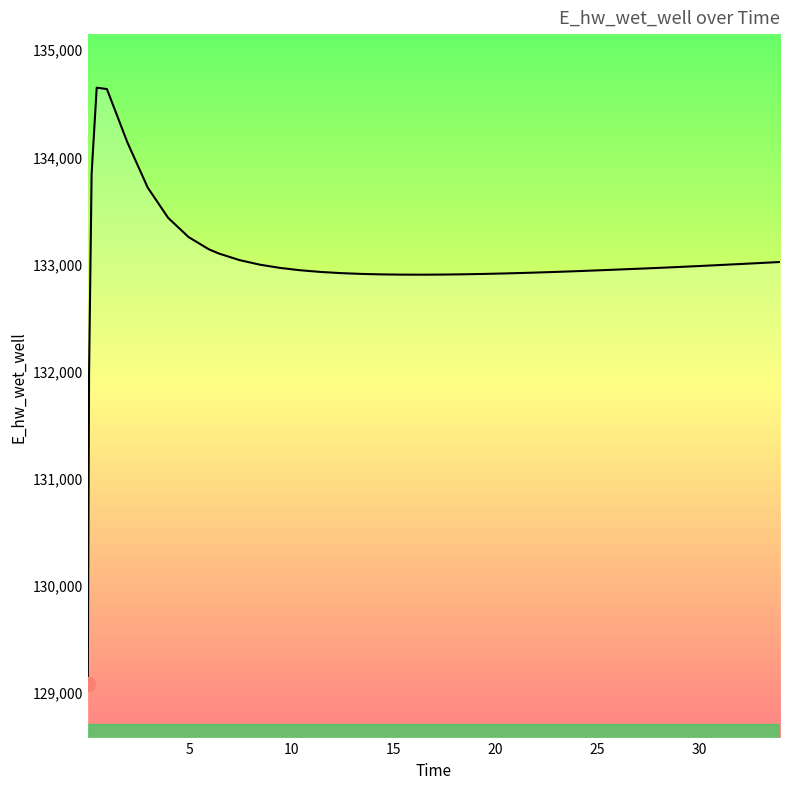

What is the minimum value shown in the chart?

129075.1